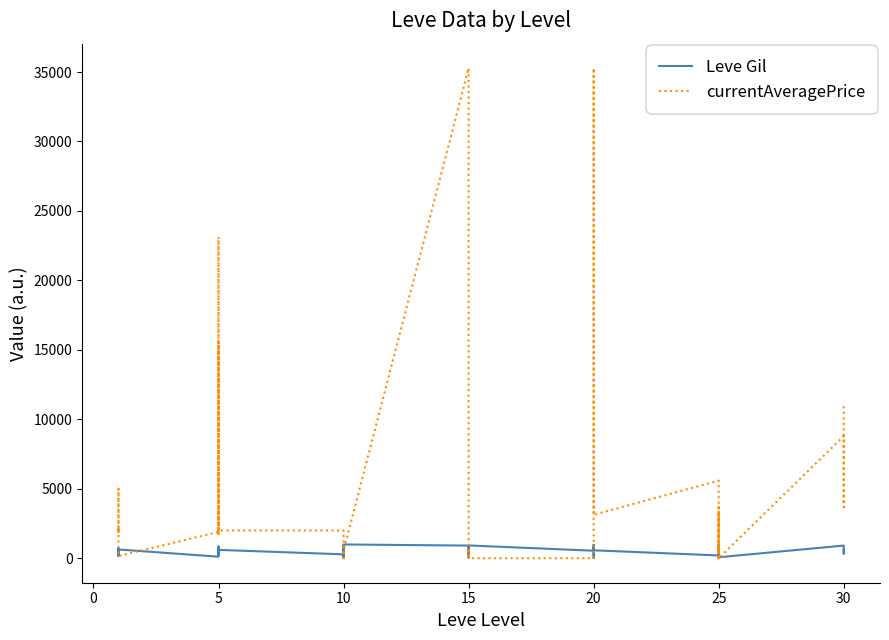

At which label is Leve Gil closest to 495?

5